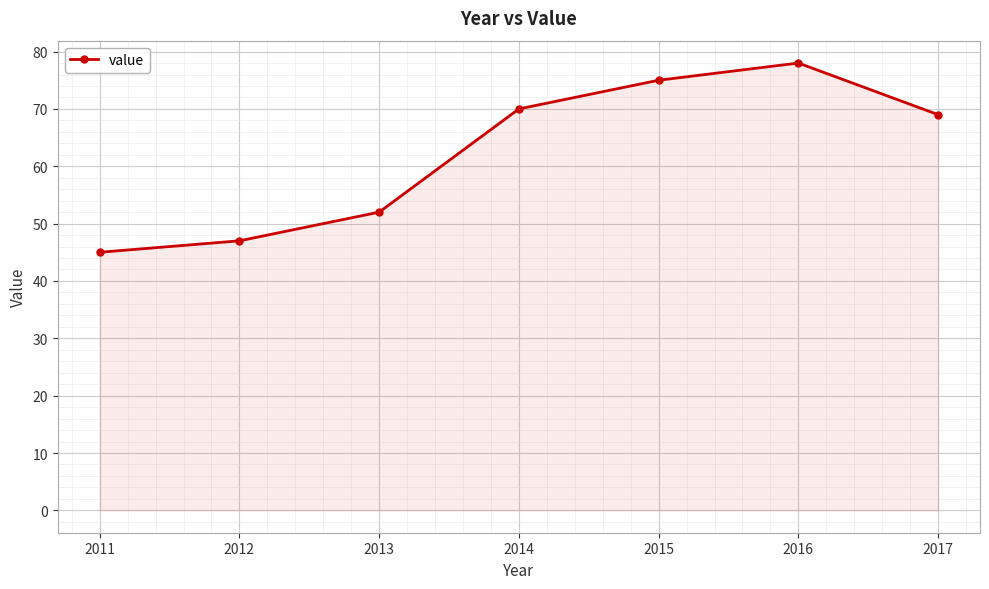

List the labels in order of value, smallest first.

2011, 2012, 2013, 2017, 2014, 2015, 2016